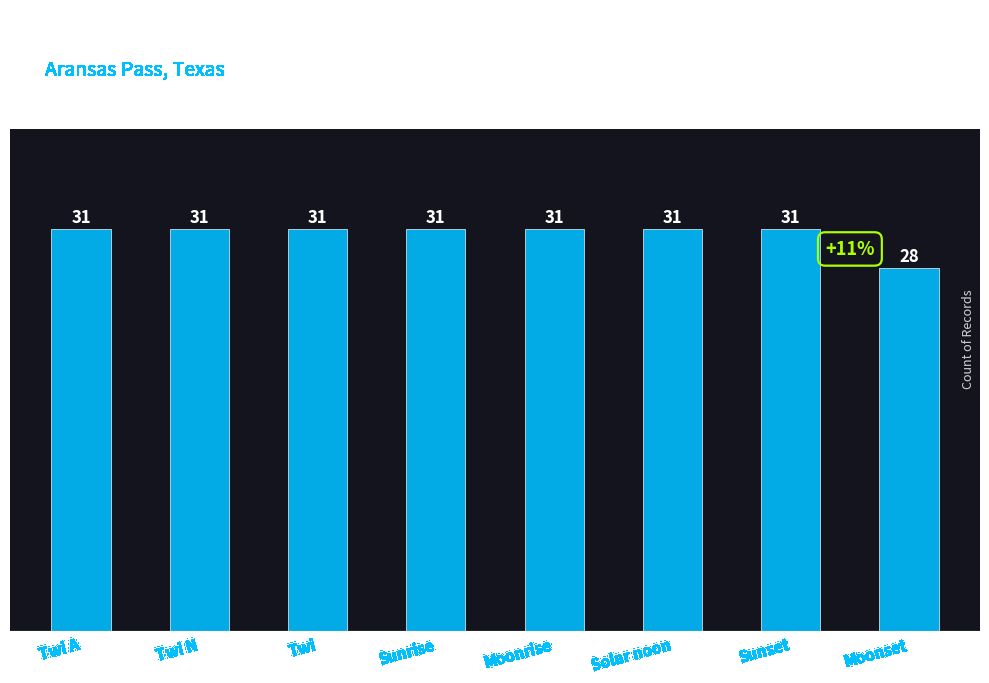

What is the maximum value shown in the chart?

31